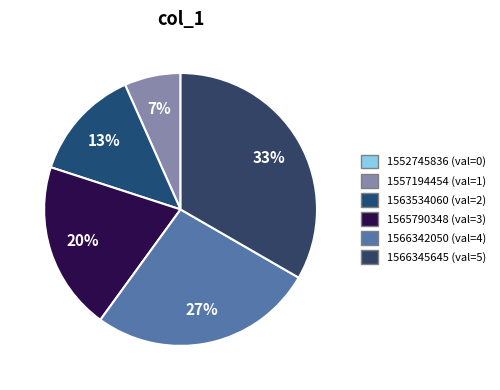

What is the largest slice in the pie chart?

1566345645